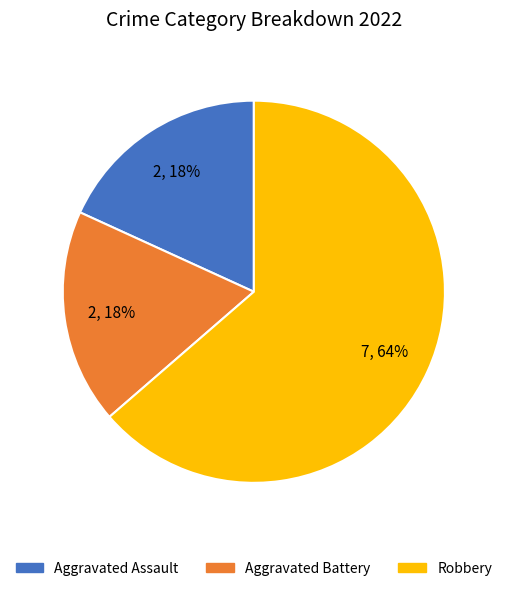

To the nearest percent, what is the average slice percentage?

33%